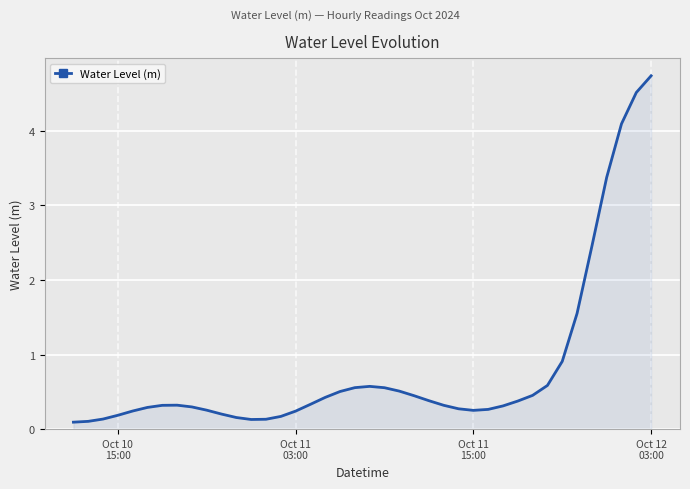

What is the average value?

0.8